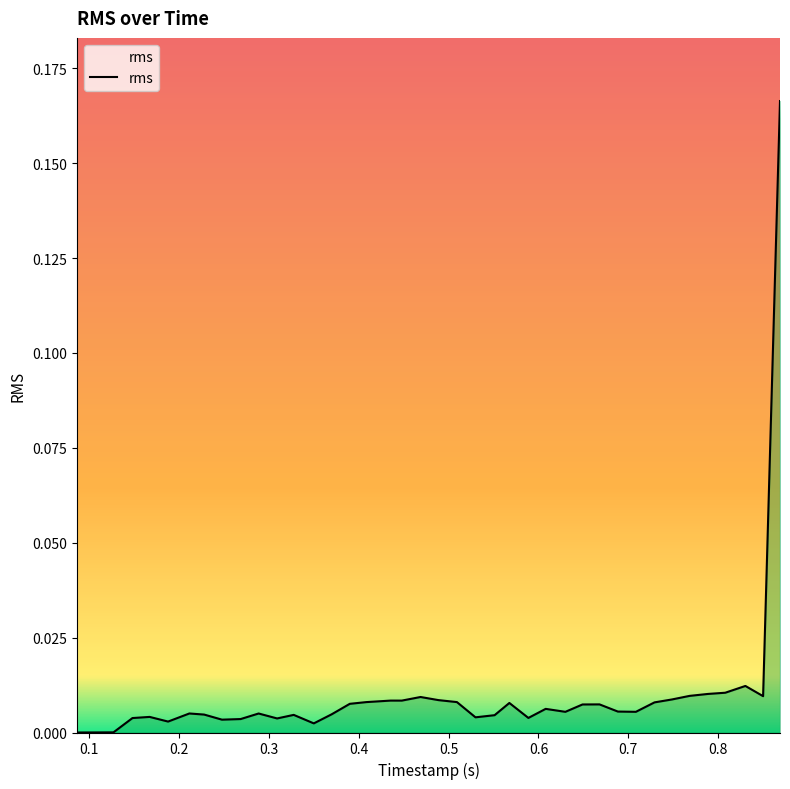

Is this an area chart (filled region under the line)?

No